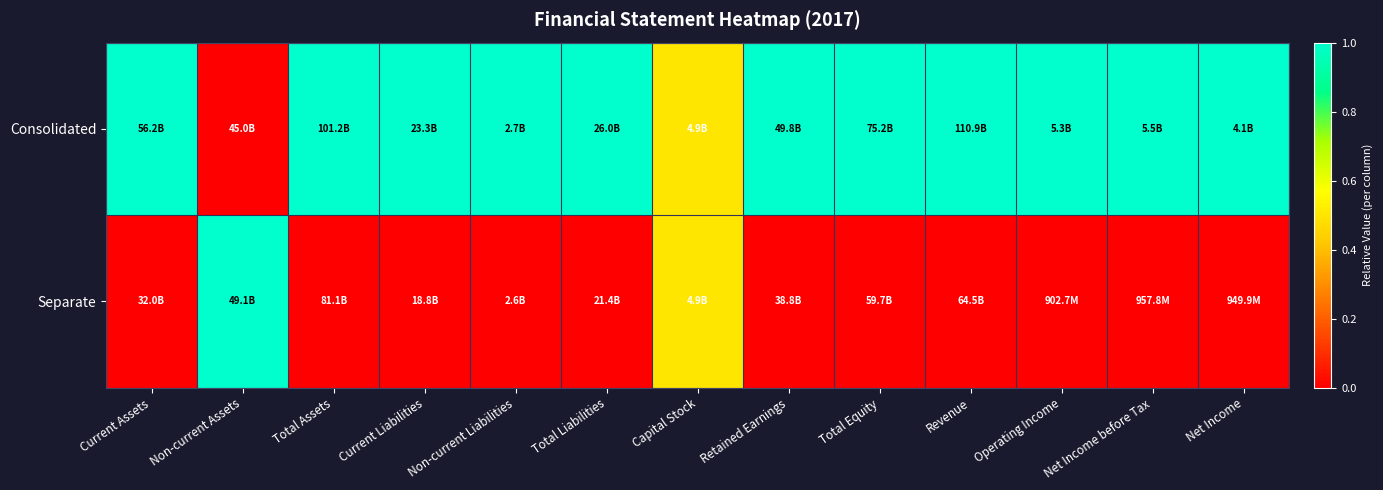

List the series in order of their overall mean, highest first.

Consolidated, Separate